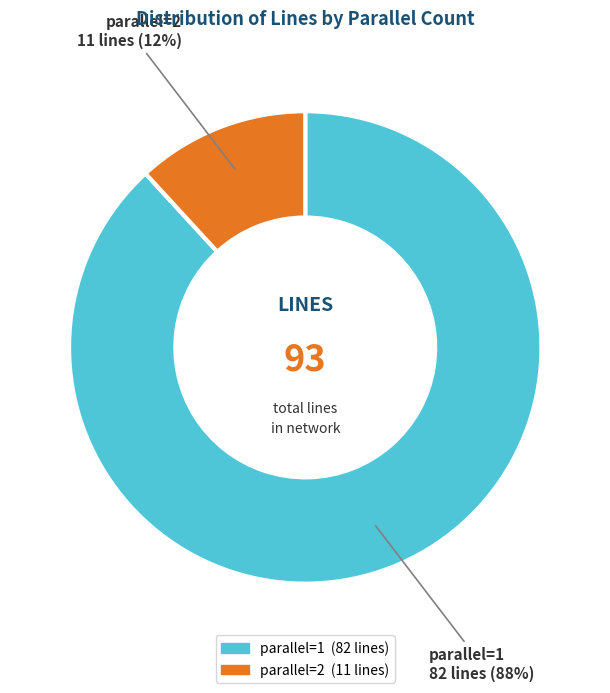

To the nearest percent, what is the average slice percentage?

50%